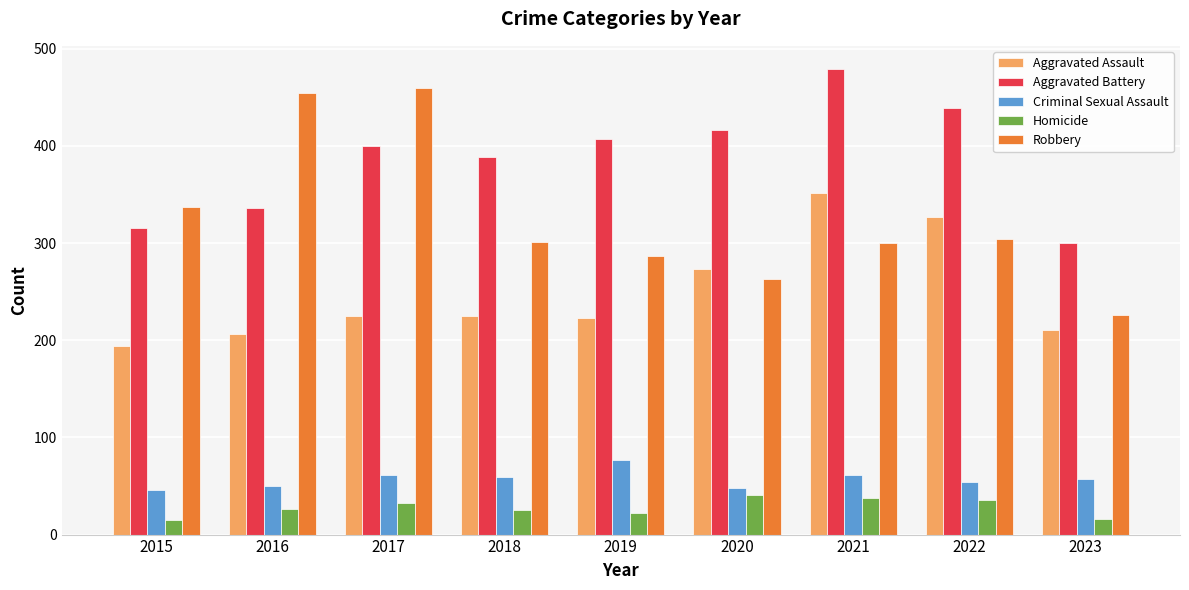

At which label does Criminal Sexual Assault reach its peak?

2019